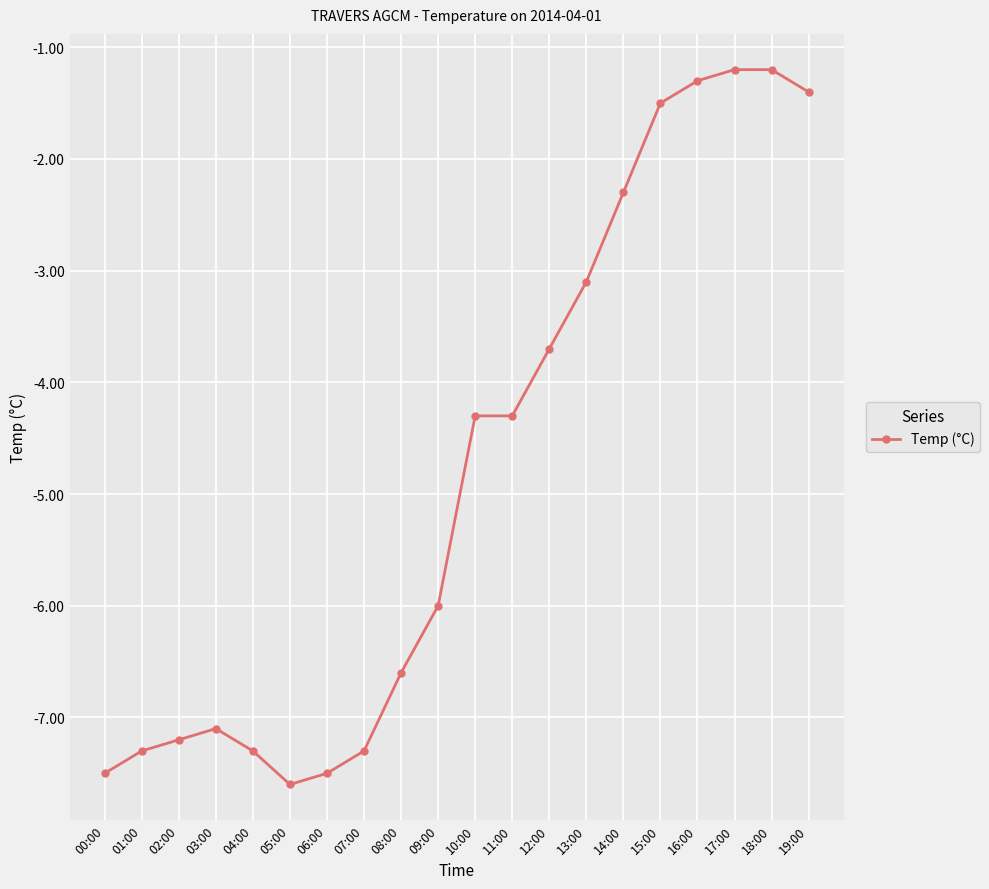

What is the change in value from 10:00 to 13:00?

+1.2